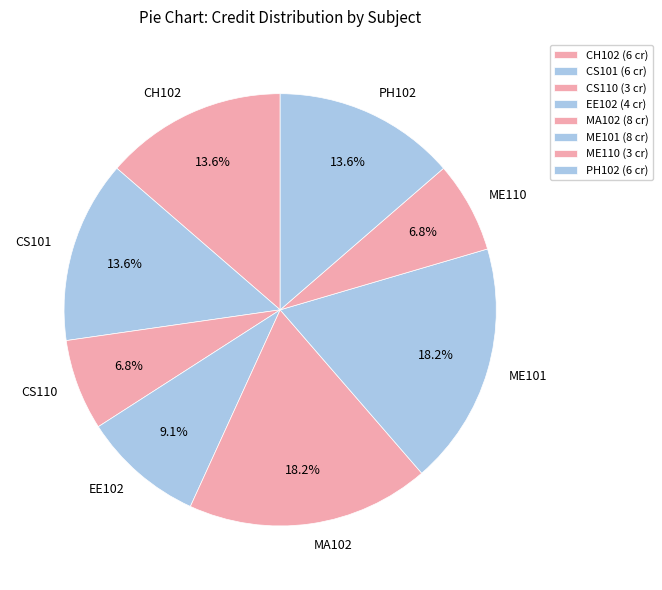

What portion of the pie excludes PH102?

86.4%